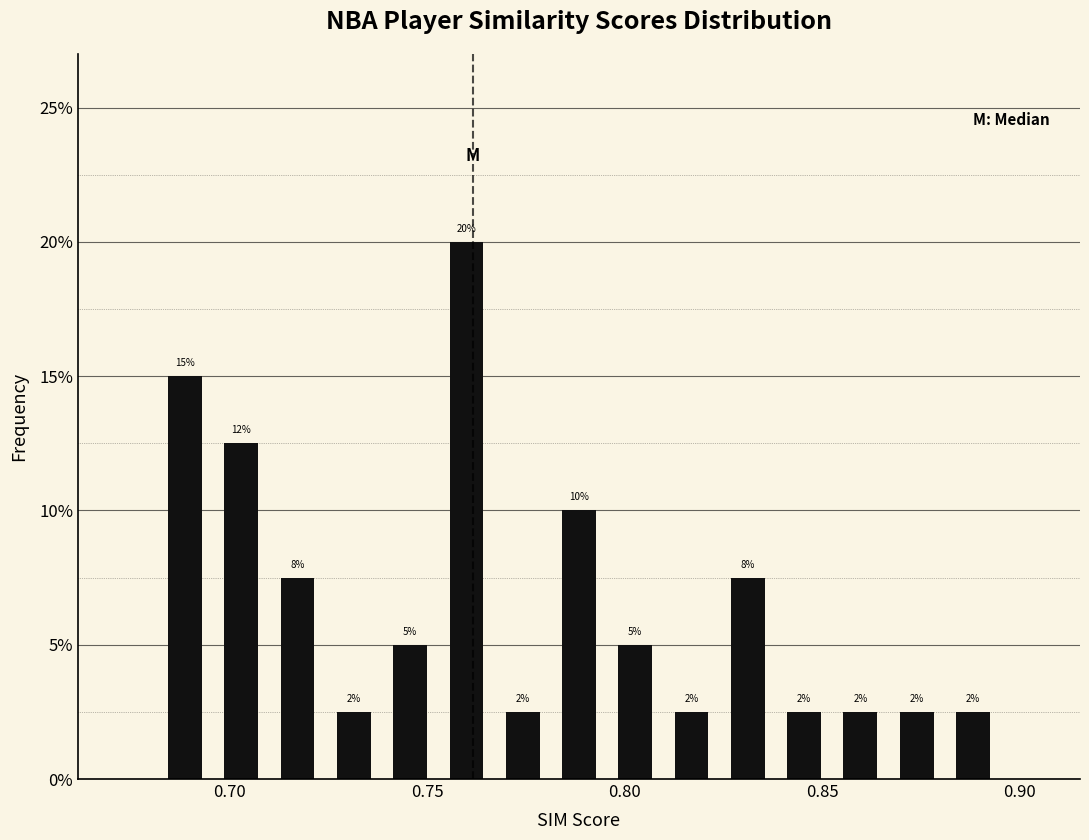

Read against the x-axis, roughly where is the centre of the tallest bar?

0.760